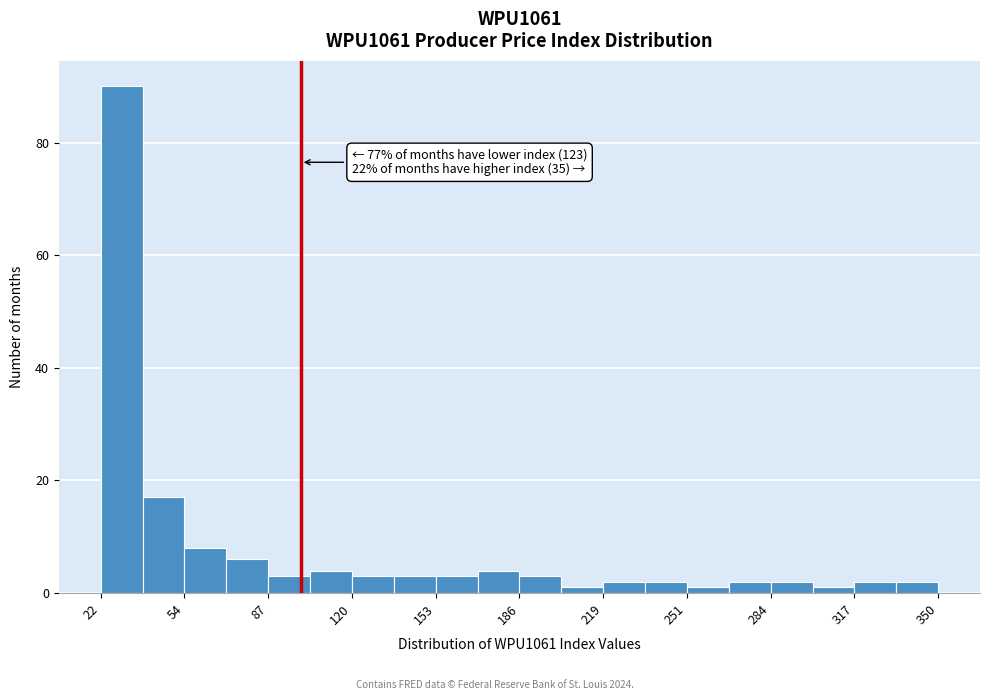

Read against the x-axis, roughly where is the centre of the tallest bar?

30